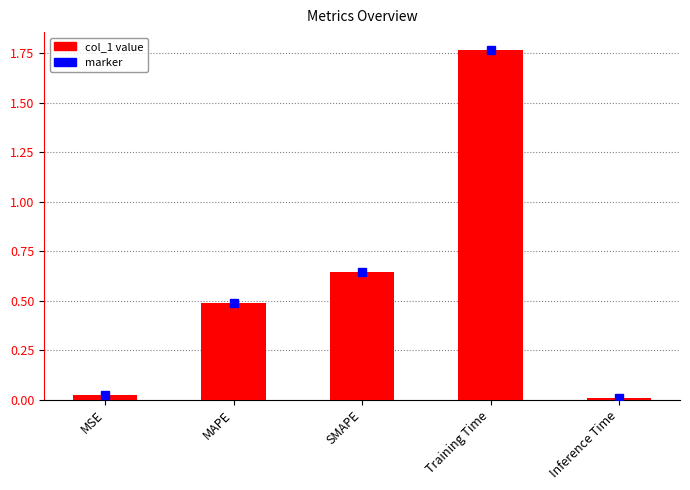

Which category has the highest value across all series?

Training Time